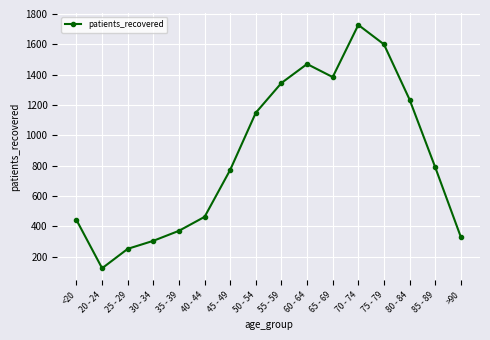

Where does the data first go above 790?

50 - 54